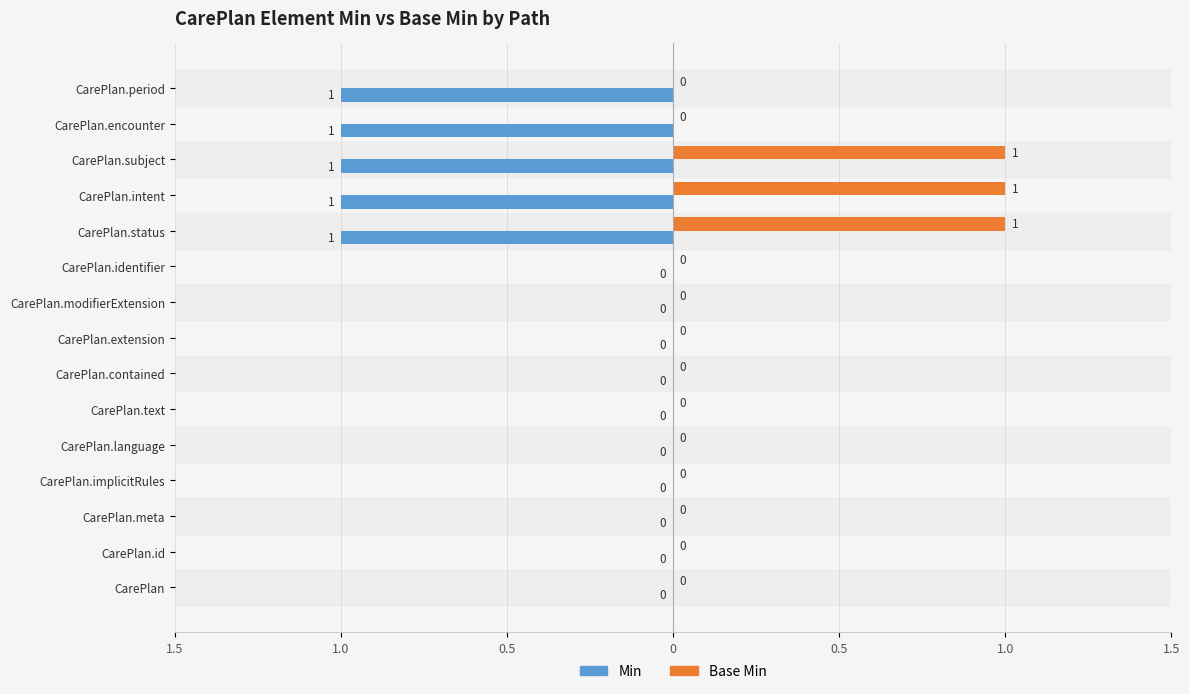

Rank the series by their maximum value, from highest to lowest.

Base Min, Min